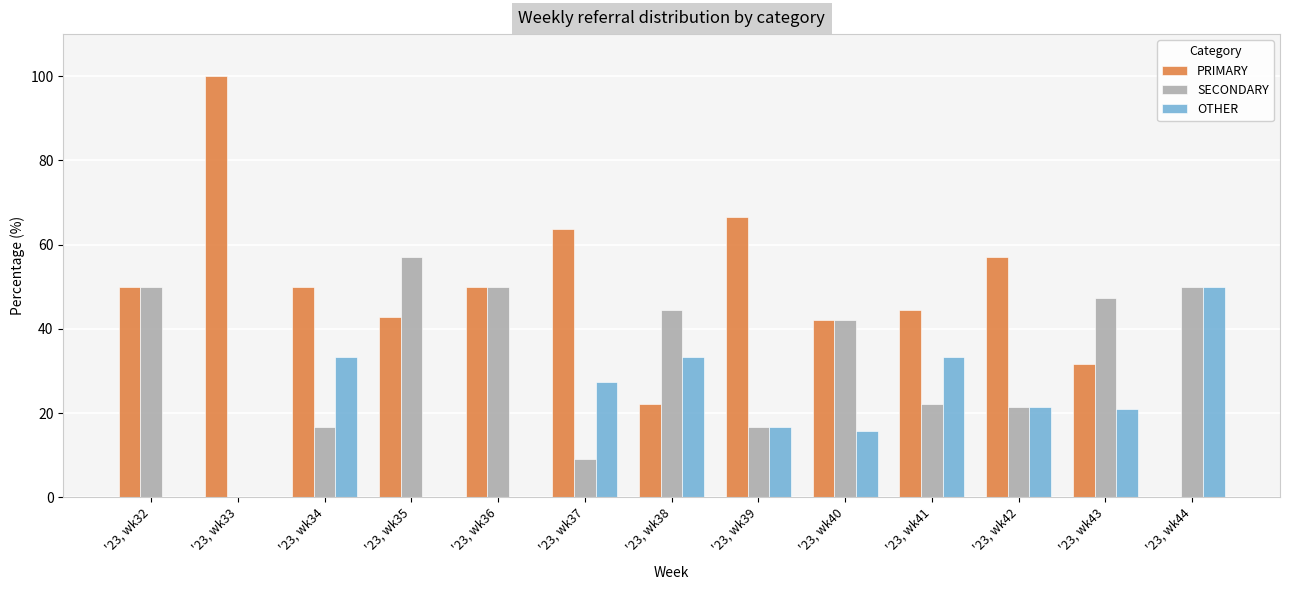

What is the total value across all series at '23, wk37?

100.0